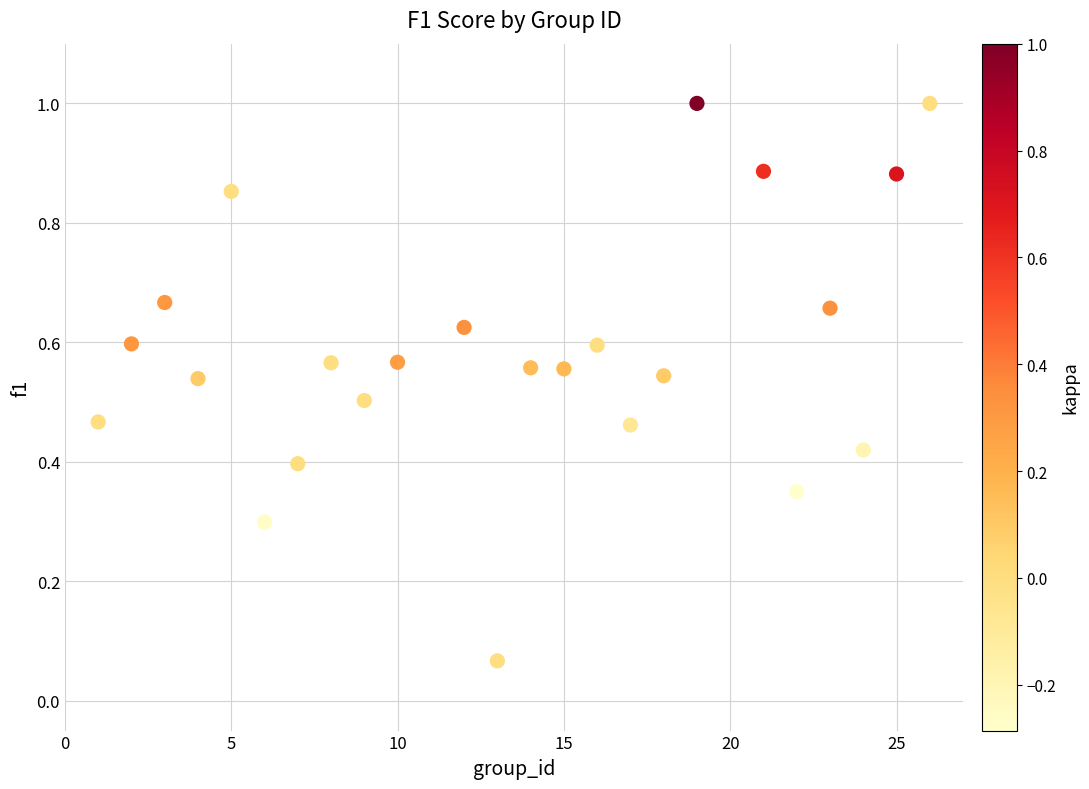

What is the range of X values (max minus min)?

25.0